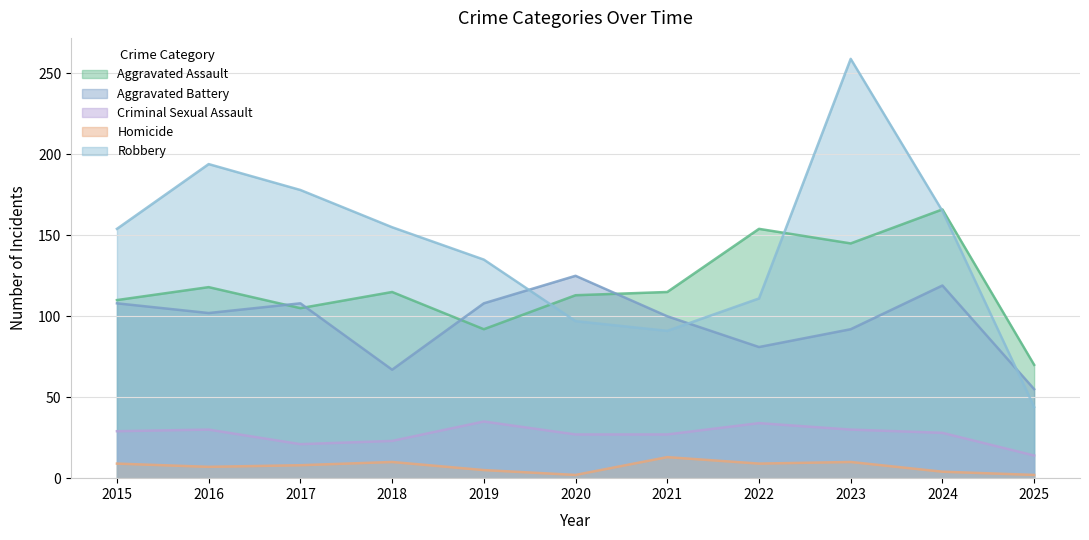

True or false: Aggravated Assault and Robbery cross at least once.

True